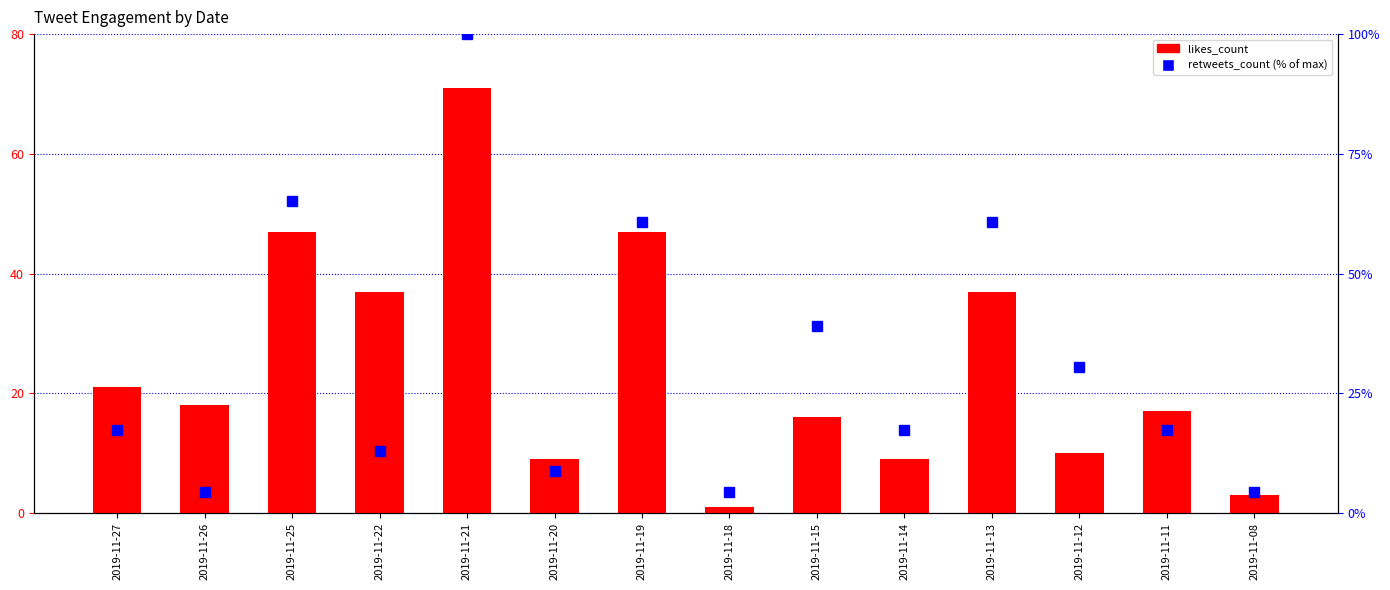

What is the sum of all retweets_count values?

443.5